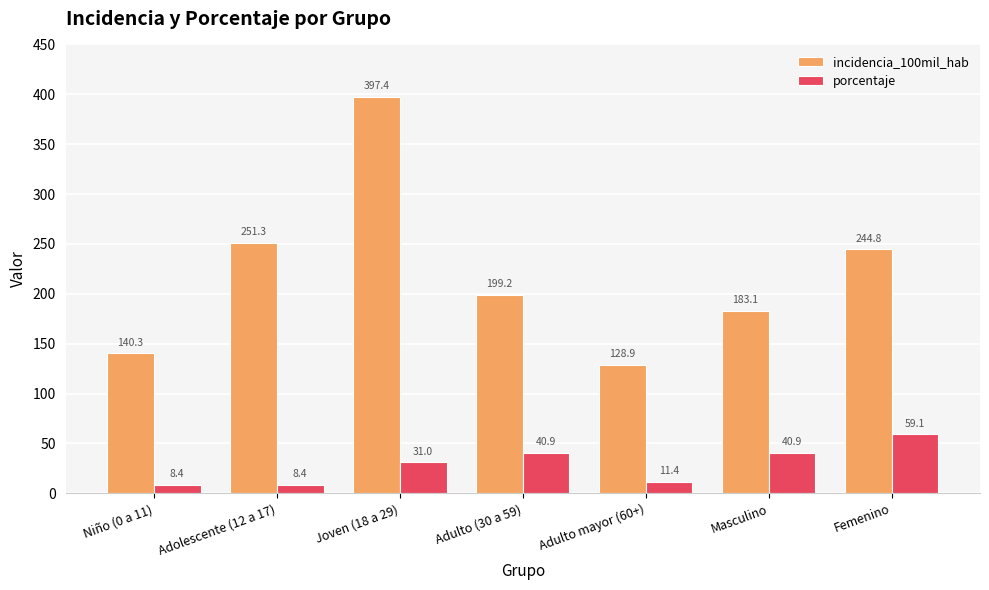

How many values in the porcentaje series exceed 30?

4